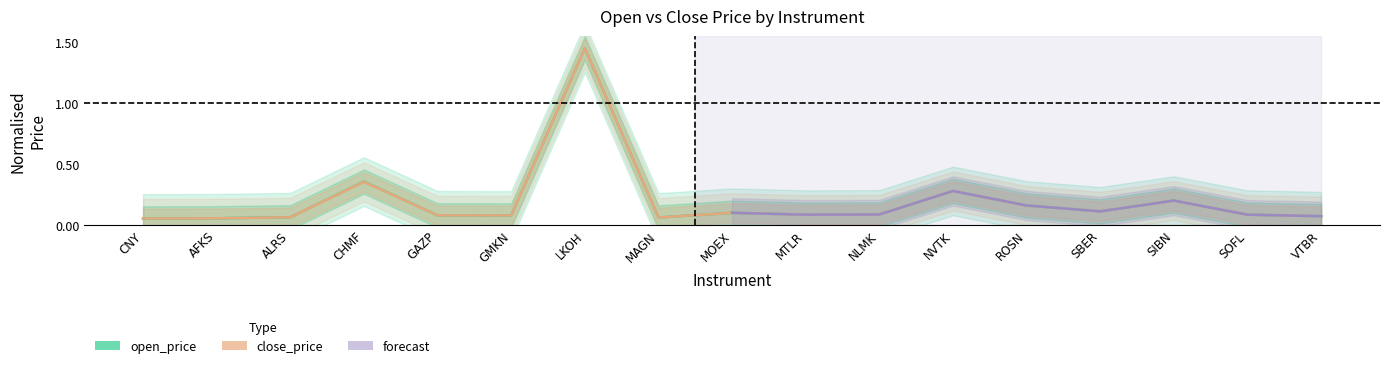

At which label is open_price closest to 0?

CNY